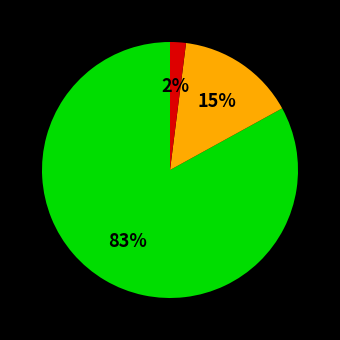

To the nearest percent, what is the difference between the largest and smallest slice percentages?

81%